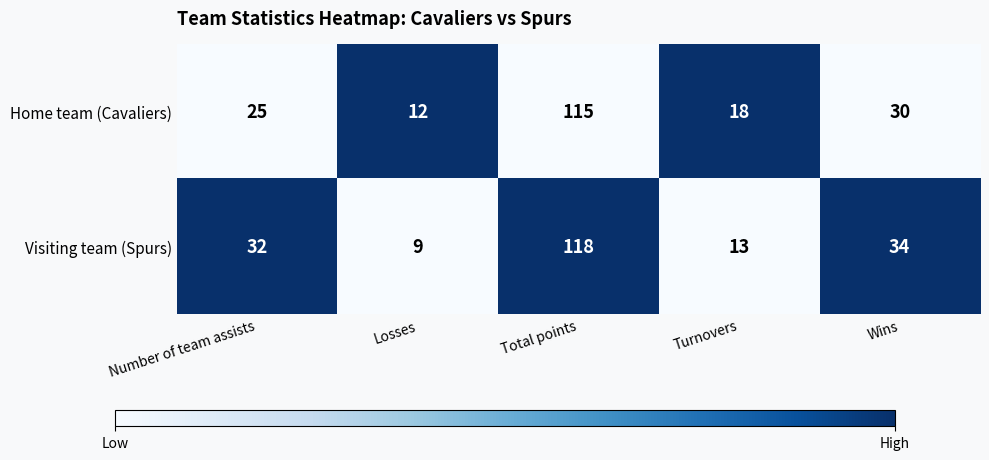

Reading left to right, transcribe all the data shown in this chart.

Home team (Cavaliers): Number of team assists=25	Losses=12	Total points=115	Turnovers=18	Wins=30
Visiting team (Spurs): Number of team assists=32	Losses=9	Total points=118	Turnovers=13	Wins=34